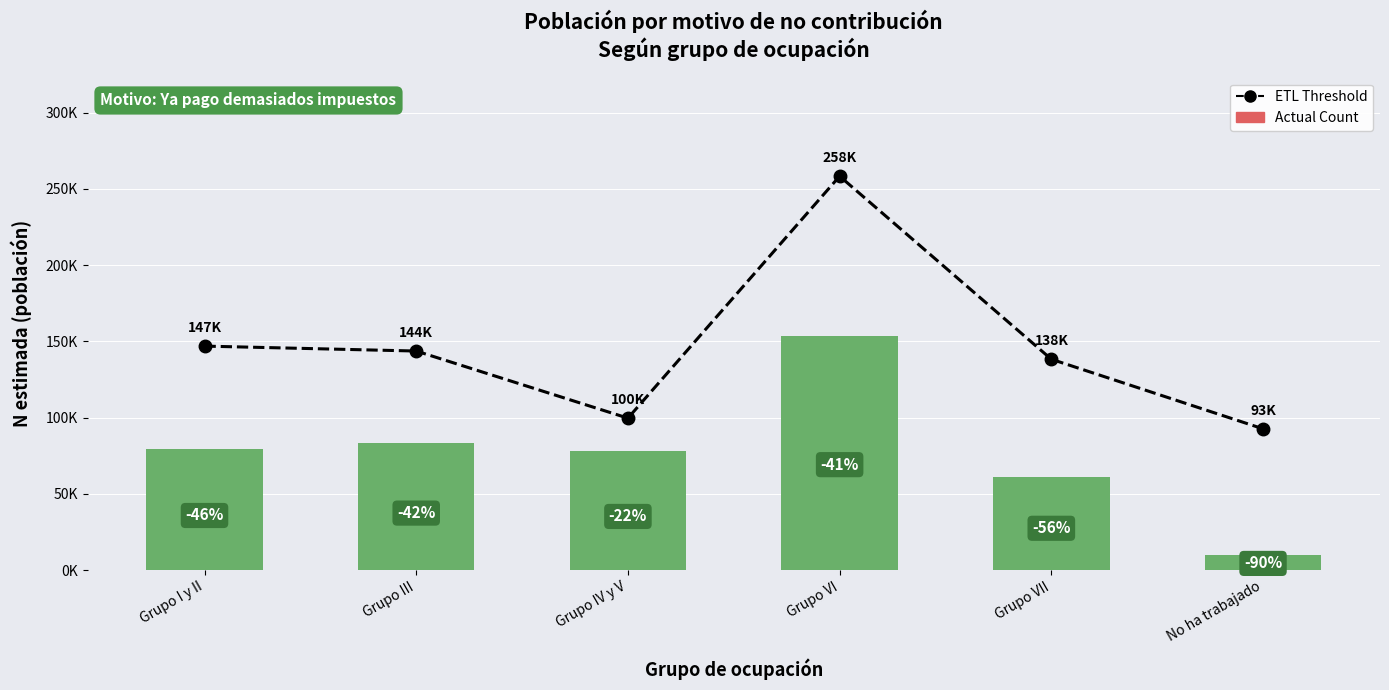

How many data points does each series have?

6